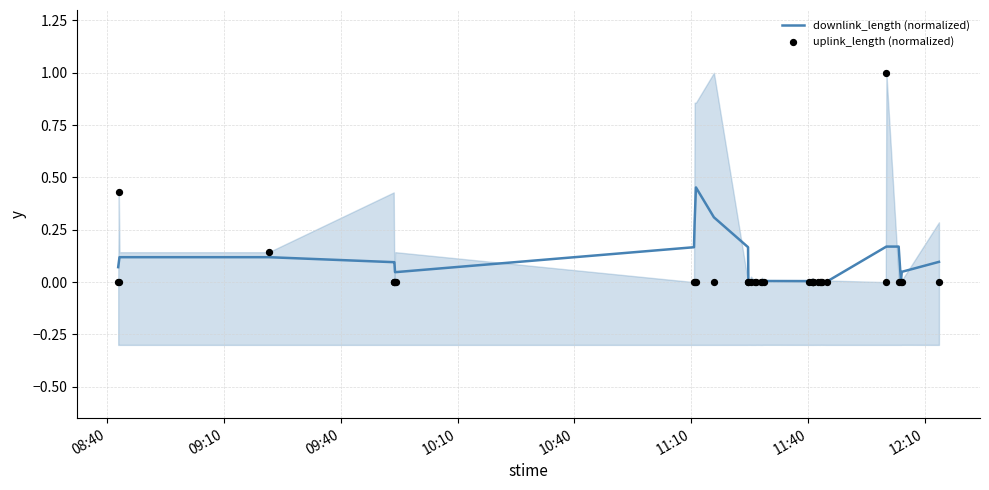

Is the value of downlink_length (normalized) at 12:10 greater than the value of uplink_length (normalized) at 12:10?

Yes